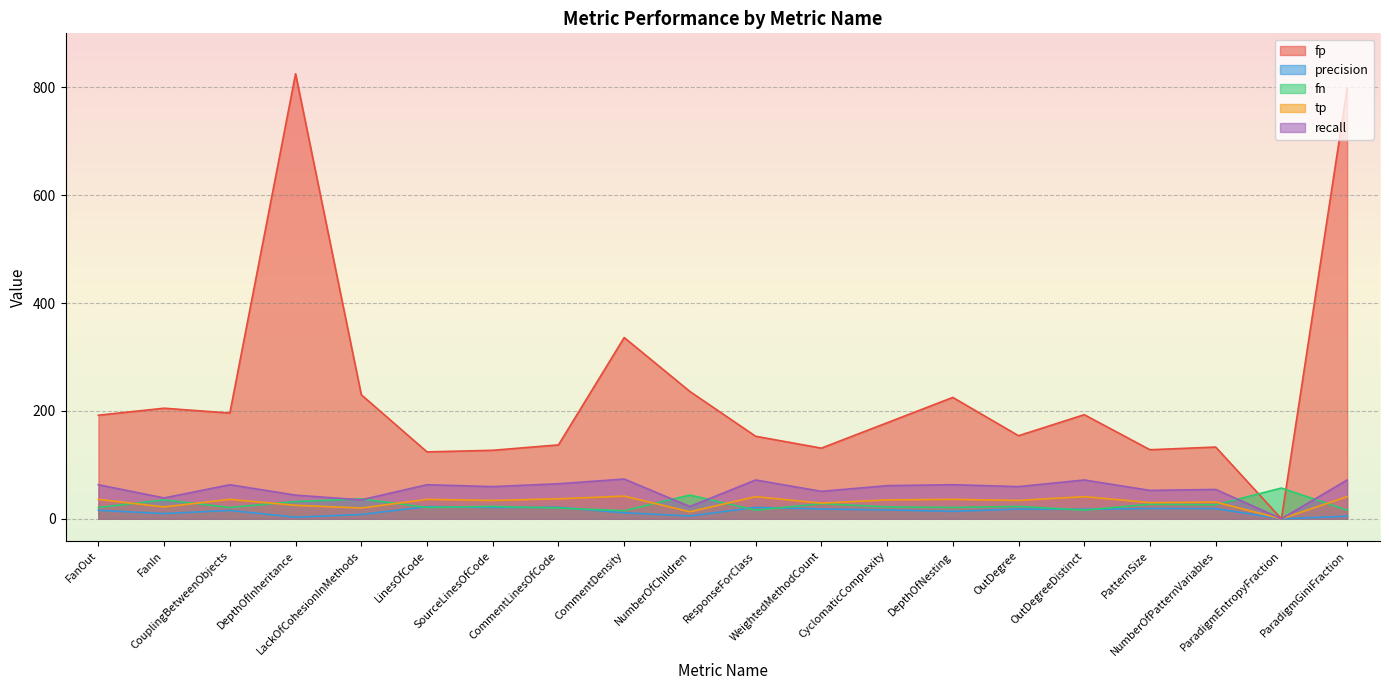

Rank the series at FanIn from highest to lowest value.

fp, recall, fn, tp, precision